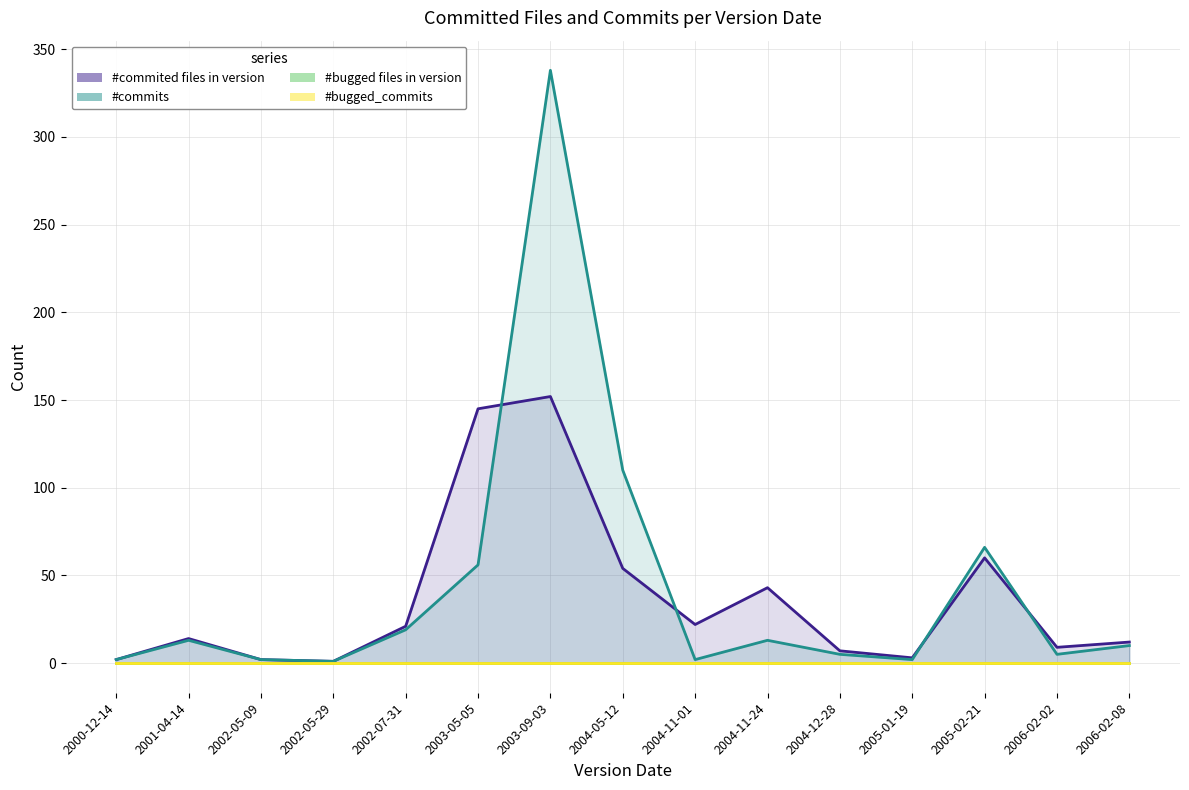

Which has a higher value, 2004-11-24 or 2006-02-02?

2004-11-24